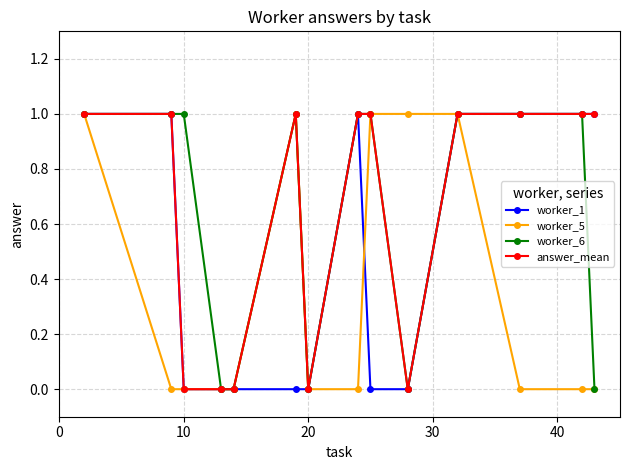

True or false: answer_mean has more than 0 interior local peaks.

True